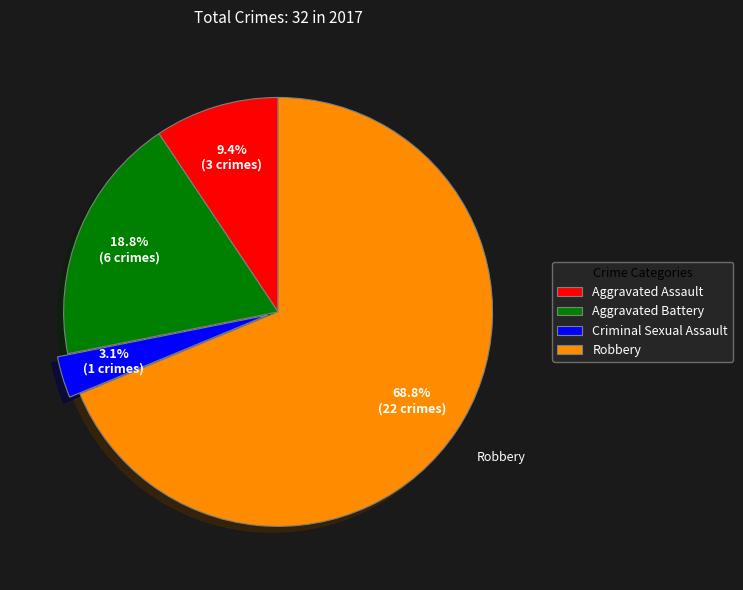

Which slice is the smallest?

Criminal Sexual Assault